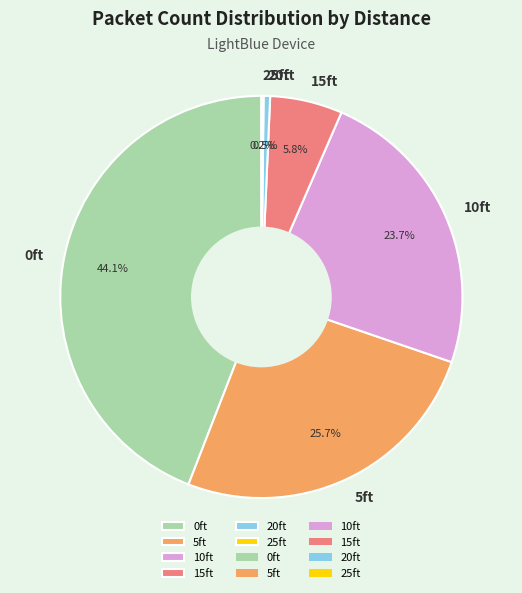

What is the largest slice in the pie chart?

0ft